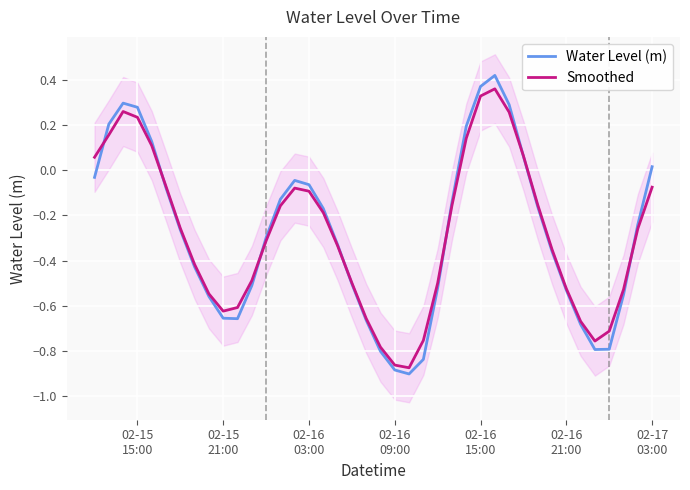

What are all the series names shown in the legend?

Water Level (m), Smoothed